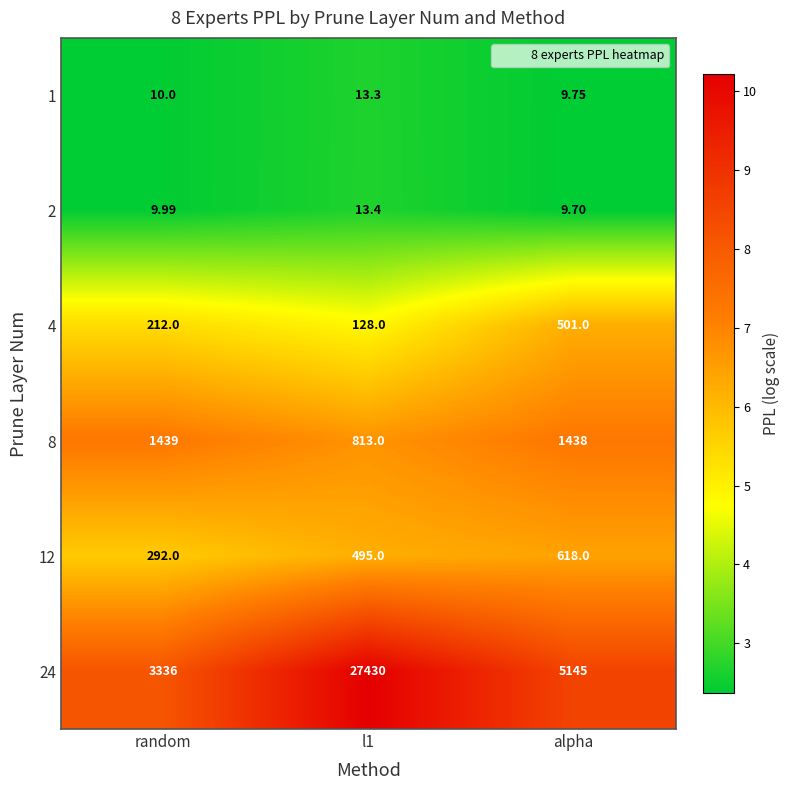

How many series are shown in this chart?

6